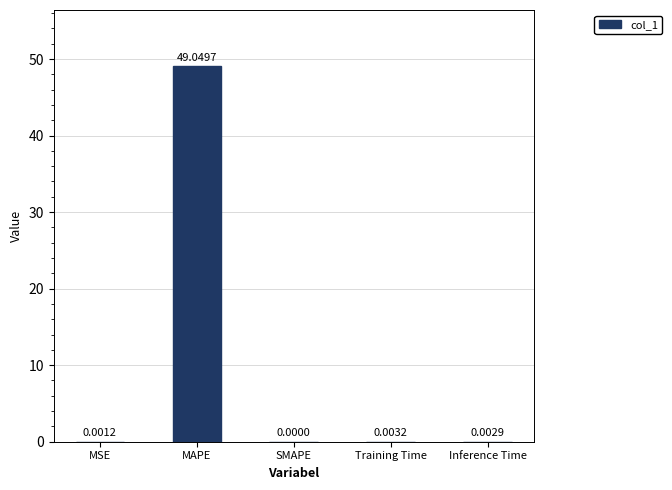

What is the change in value from MAPE to Inference Time?

-49.0